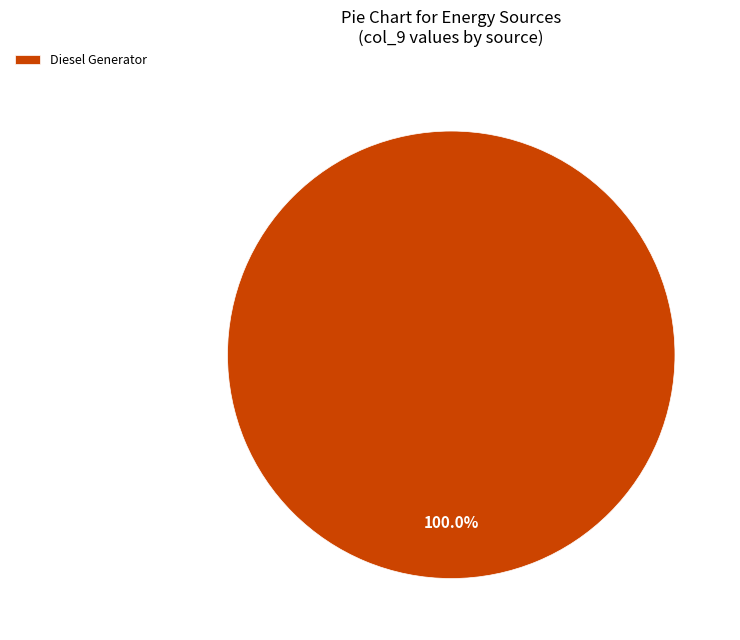

Count the number of slices in the pie.

1